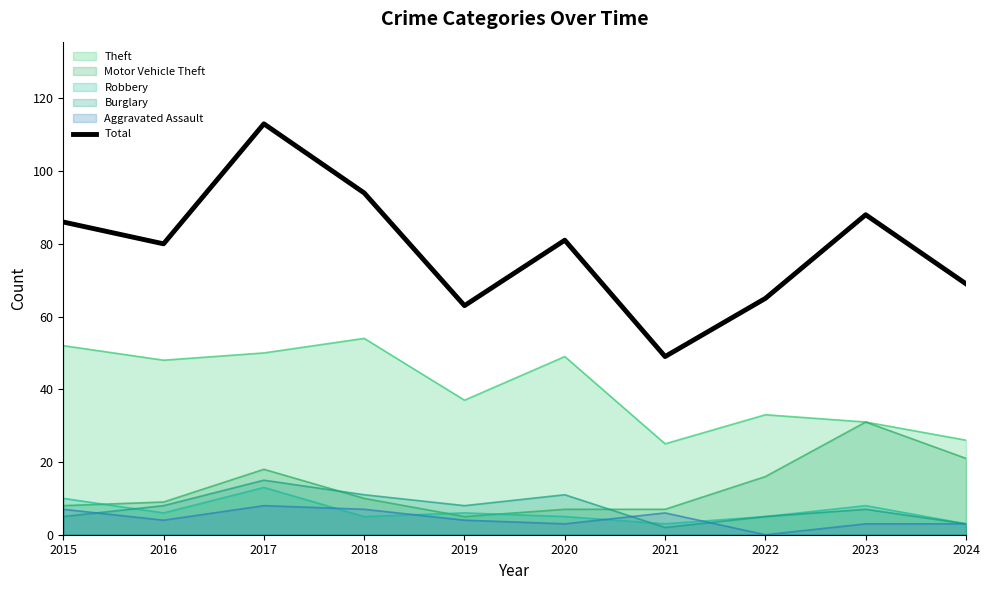

What is the sum of all values?

788